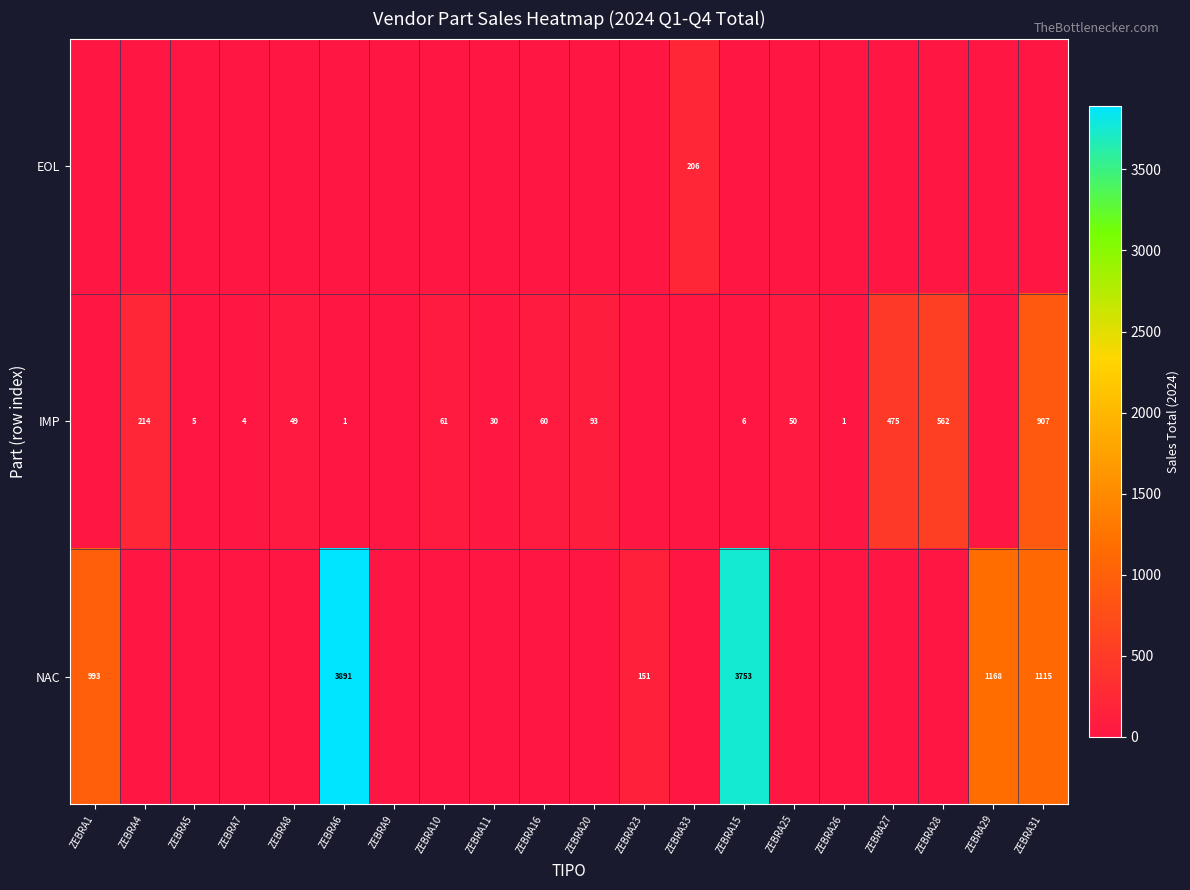

The value of NAC at ZEBRA23 is 41. True or false?

False